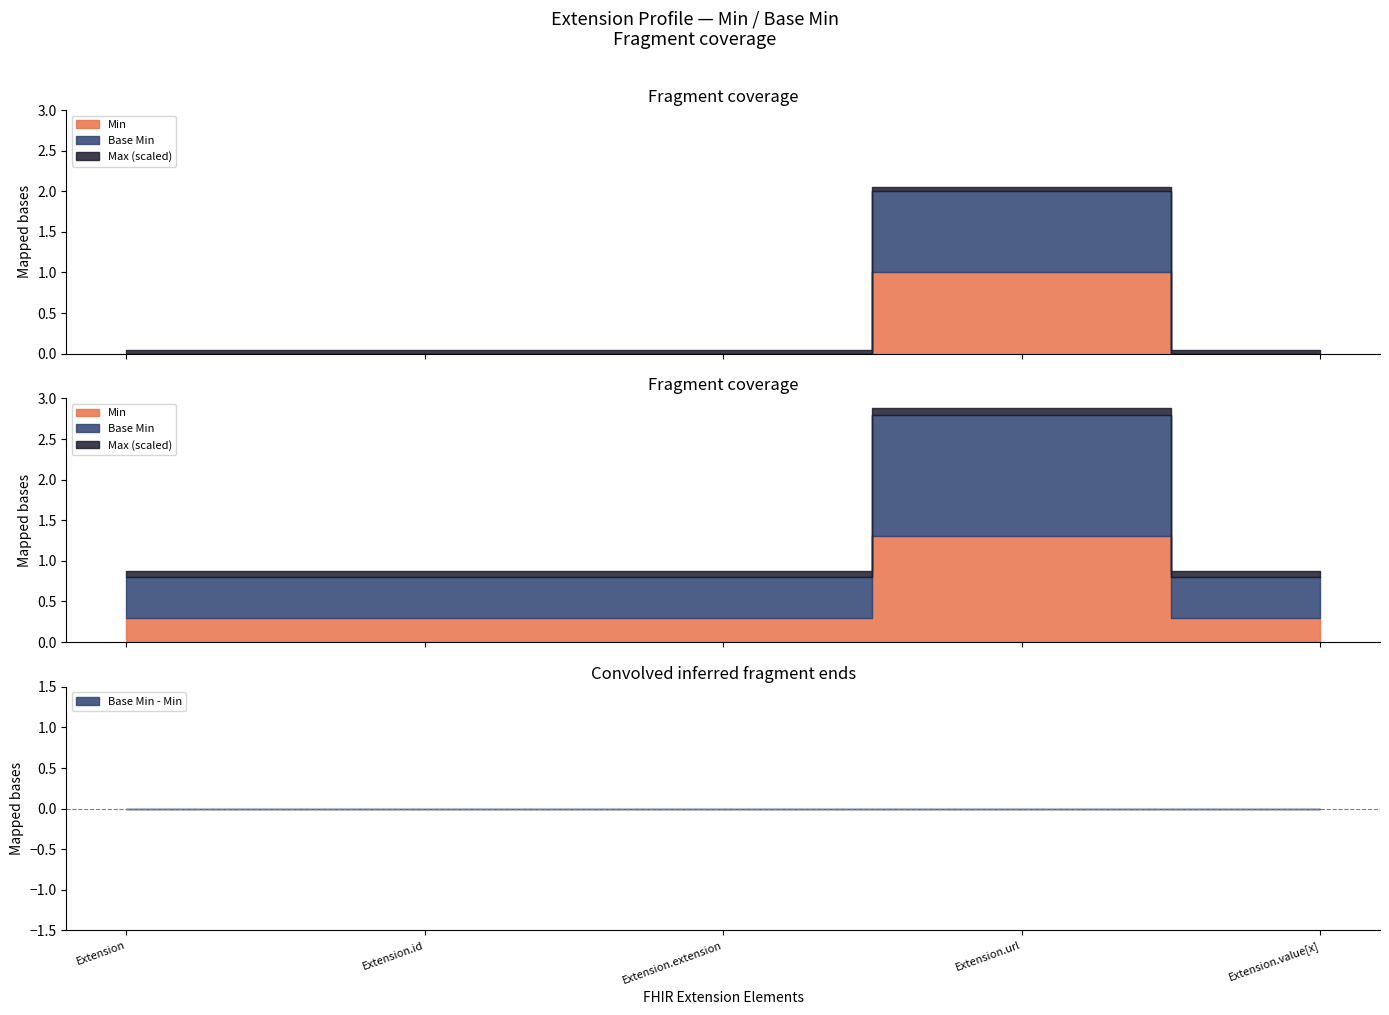

What is the label of the 5th point from the left?

Extension.value[x]